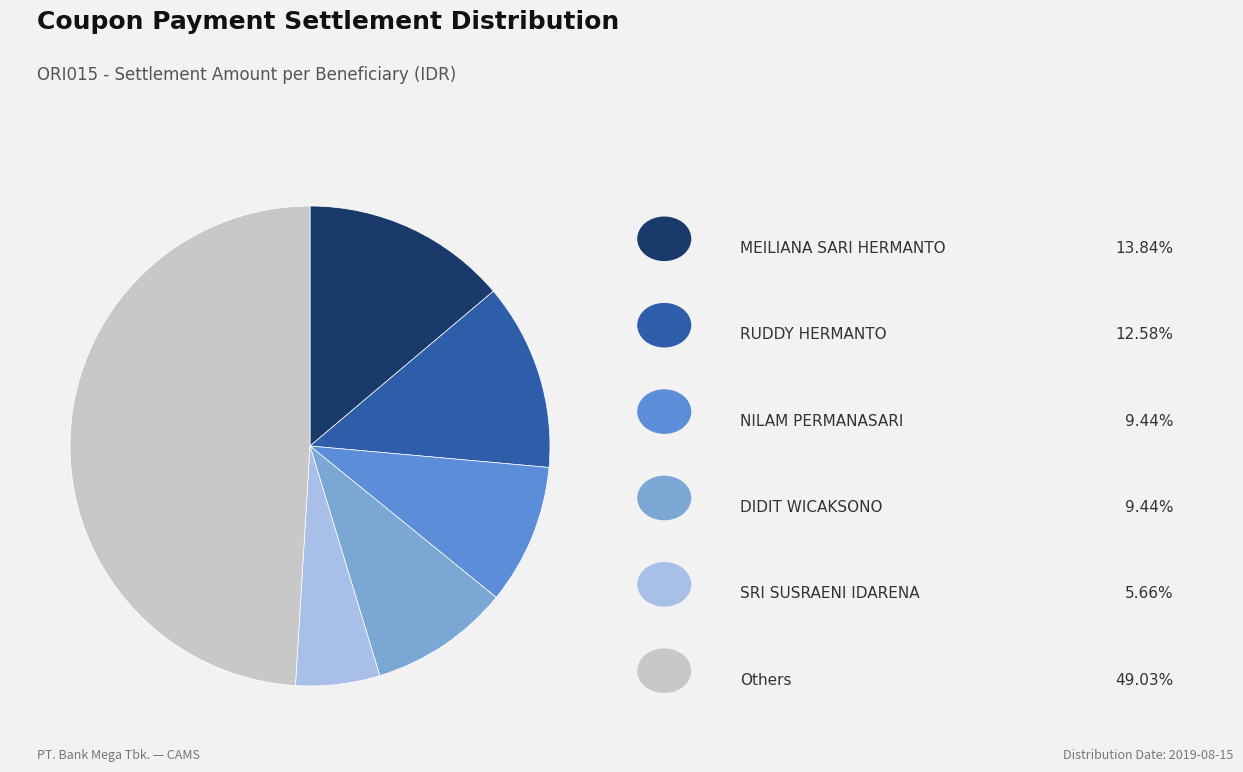

Count the number of slices in the pie.

6